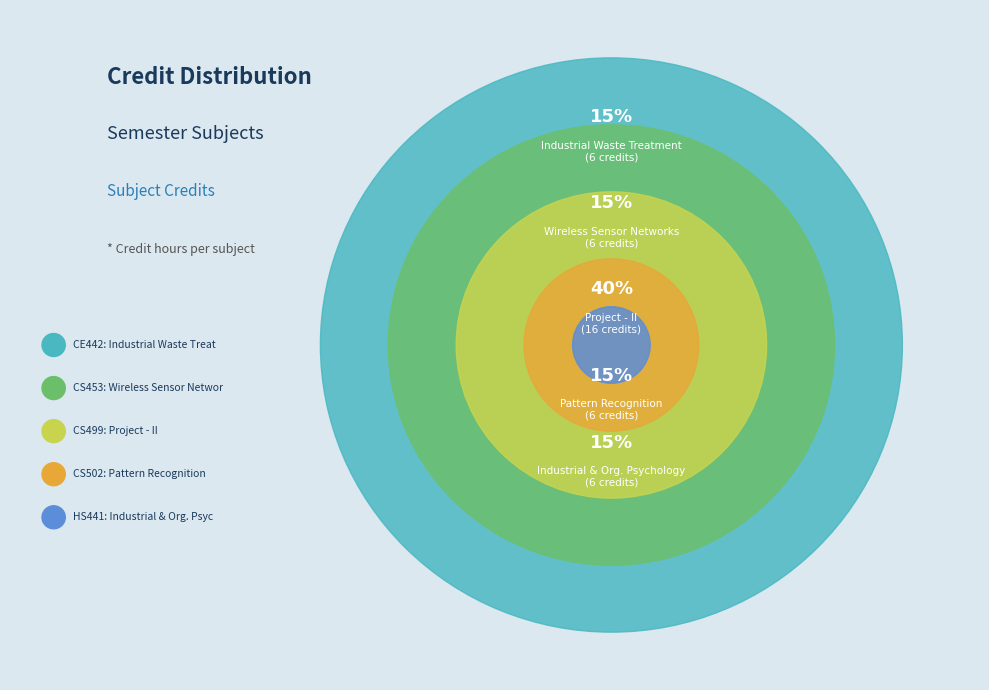

Does HS441 account for over 50% of the chart?

No